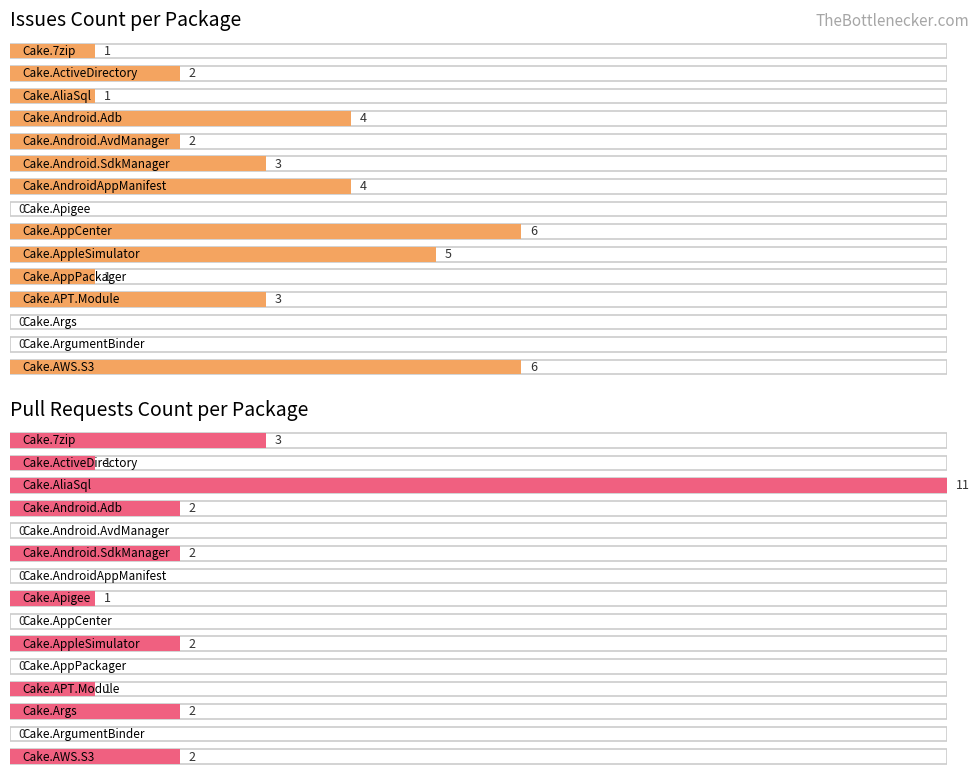

The value of Issues count at Cake.ArgumentBinder is -3. True or false?

False